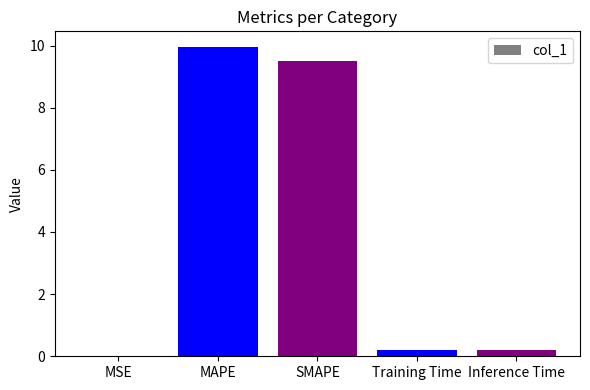

What is the sum of all values?

19.8